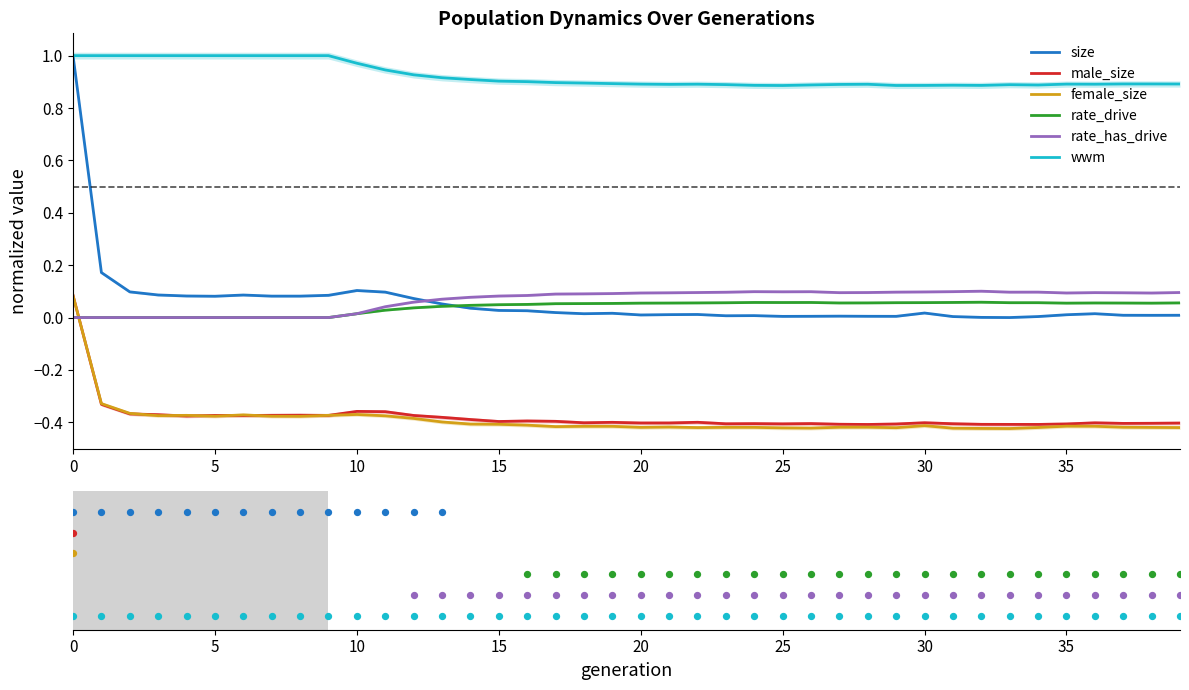

What are all the series names shown in the legend?

size, male_size, female_size, rate_drive, rate_has_drive, wwm